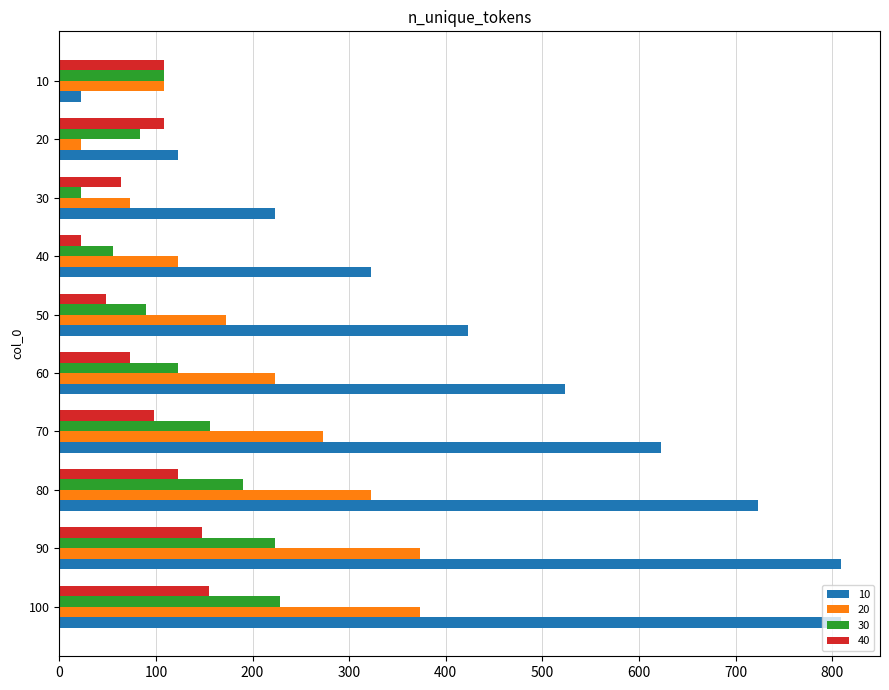

At how many categories does at least one series exceed 706?

3